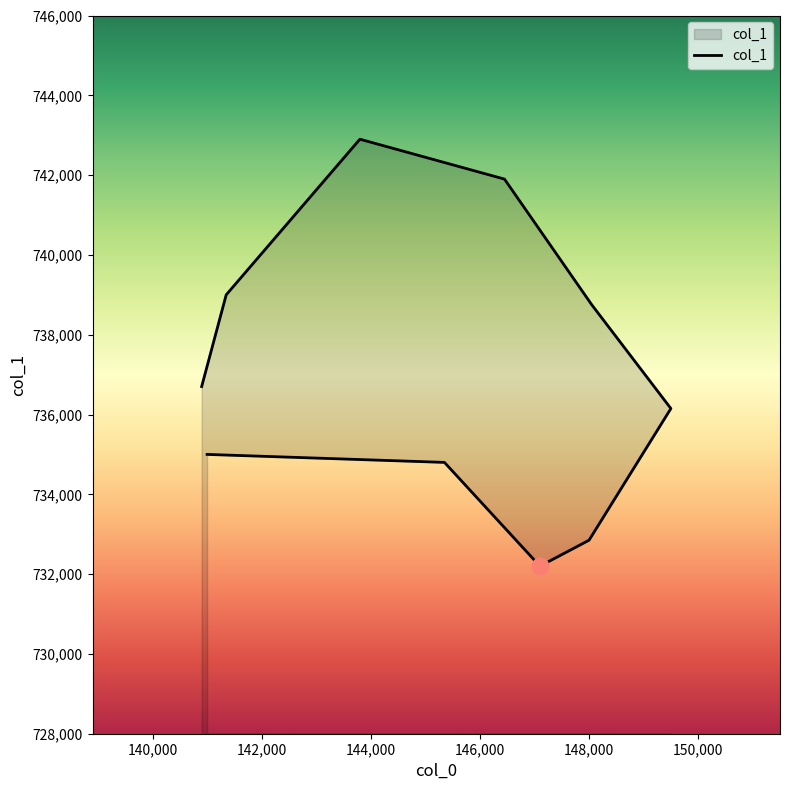

Does the chart display data point markers on the line(s)?

No